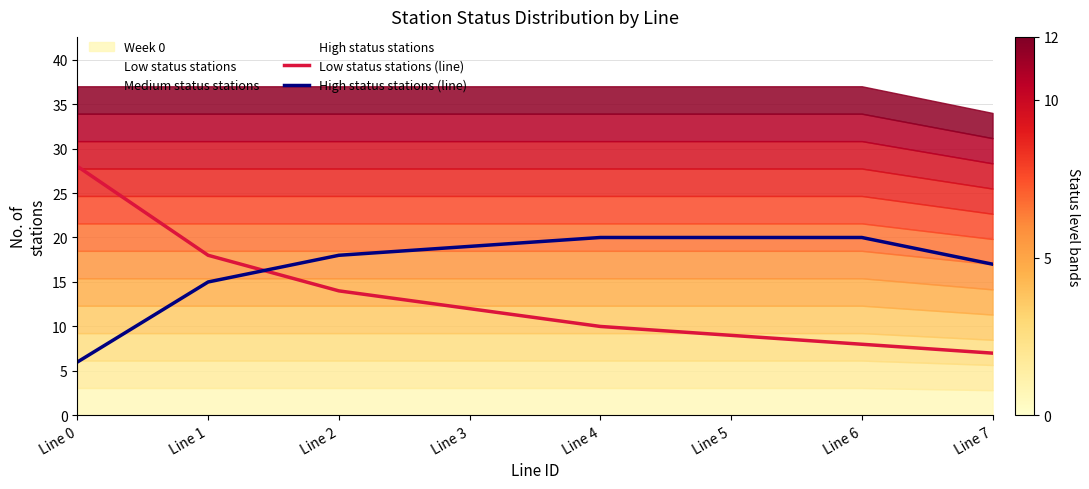

True or false: High status stations (line) has a value of 32 at Line 4.

False